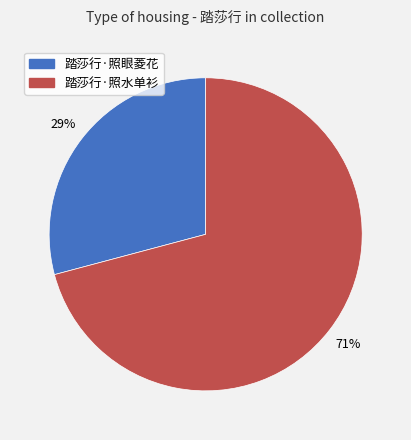

To the nearest percent, what percentage of the pie is 踏莎行·照水单衫?

71%